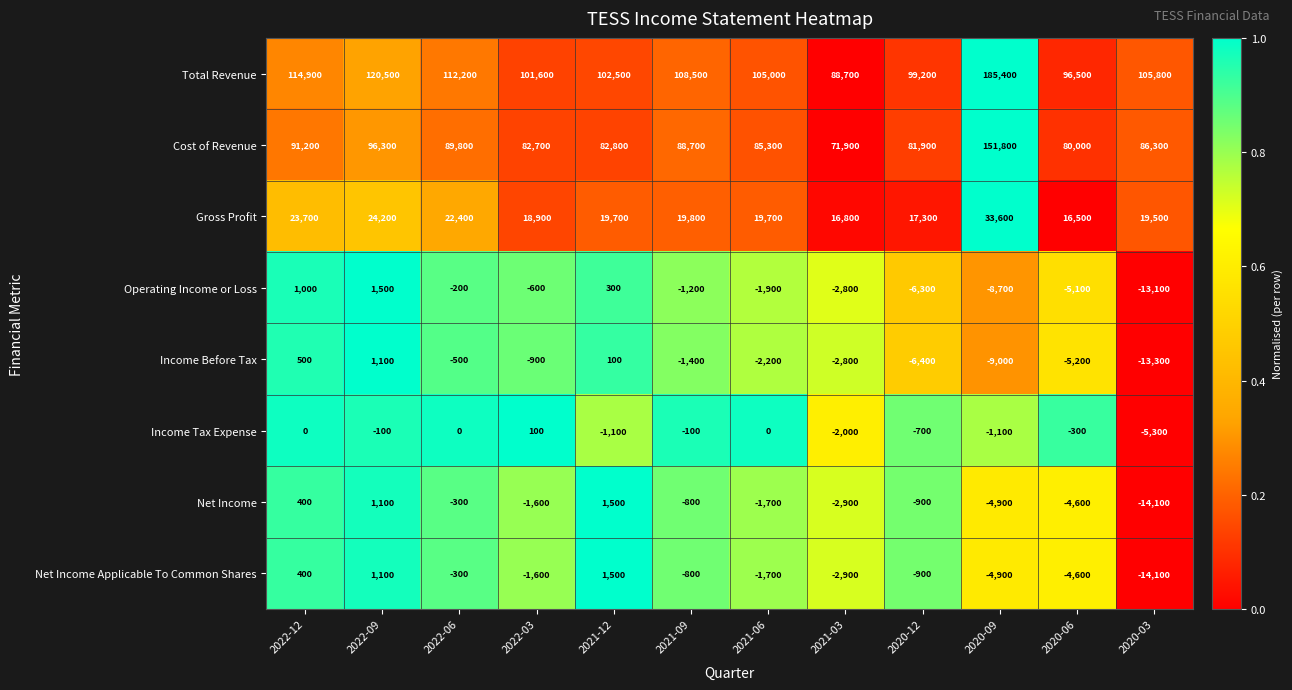

At which label is Gross Profit closest to 25050?

2022-09